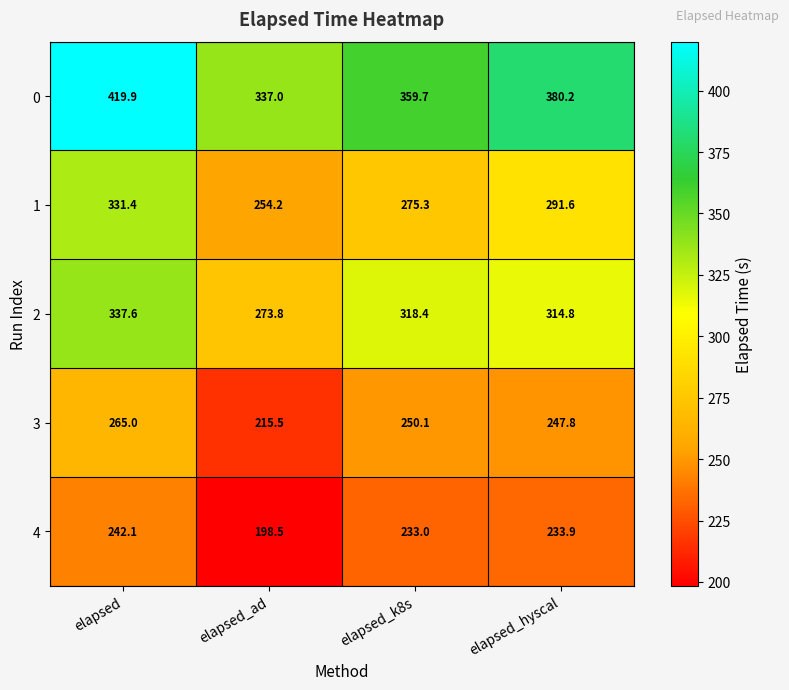

The 3 series shows 265.0 at elapsed. True or false?

True